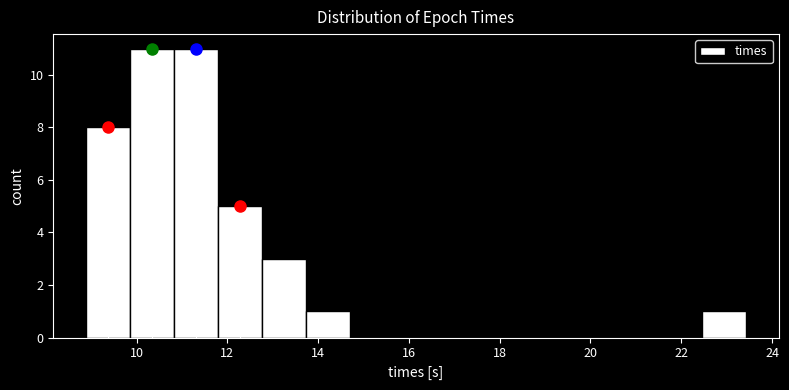

Reading left to right, list every bar in this chart as the range it spans on the x-axis followed by its height. Neither the bar edges nor the heights are printed on the chart, so give them approximately, as read against the axes.

8.8 to 9.8: 8
9.8 to 10.8: 11
10.8 to 11.8: 11
11.8 to 12.8: 5
12.8 to 13.8: 3
13.8 to 14.8: 1
14.8 to 15.6: 0
15.6 to 16.6: 0
16.6 to 17.6: 0
17.6 to 18.6: 0
18.6 to 19.6: 0
19.6 to 20.6: 0
20.6 to 21.4: 0
21.4 to 22.4: 0
22.4 to 23.4: 1